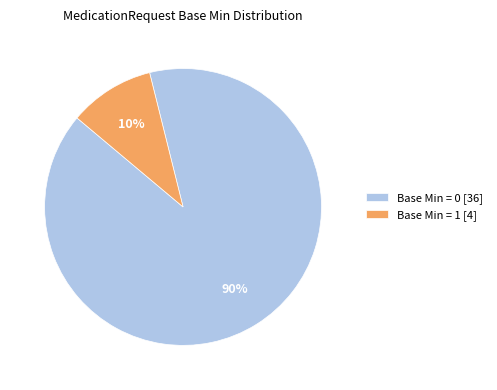

How many segments does this pie chart have?

2